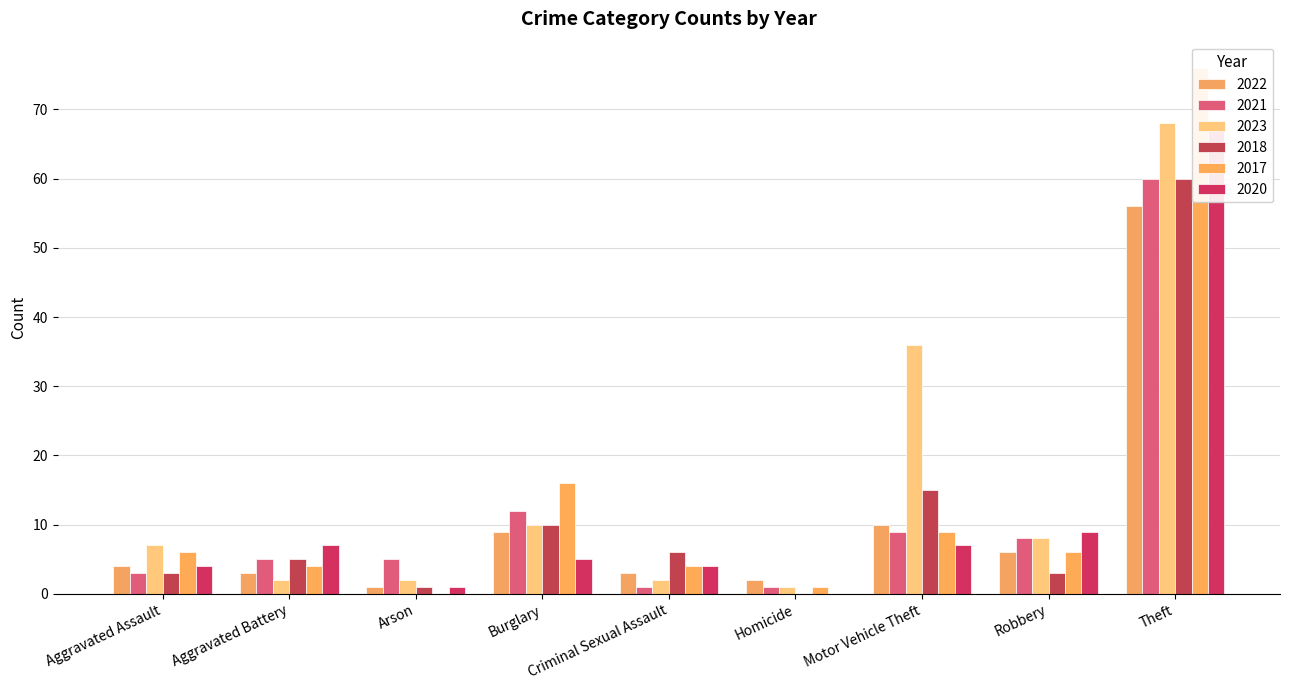

What is the label of the 2nd bar from the left?

Aggravated Battery